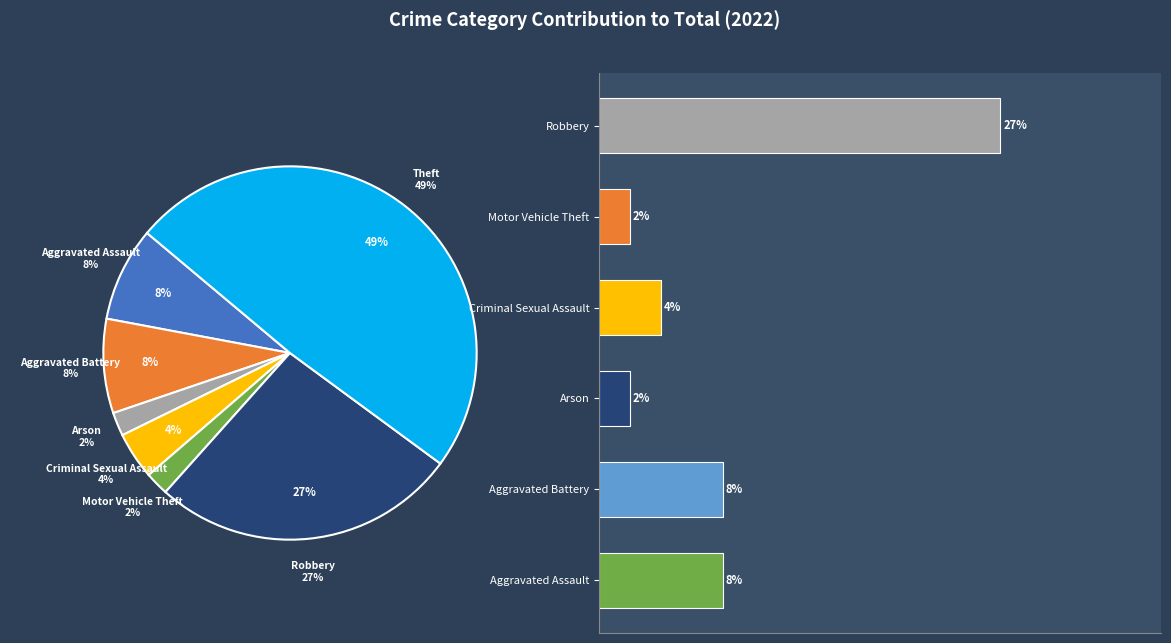

Which slice is the largest?

Theft